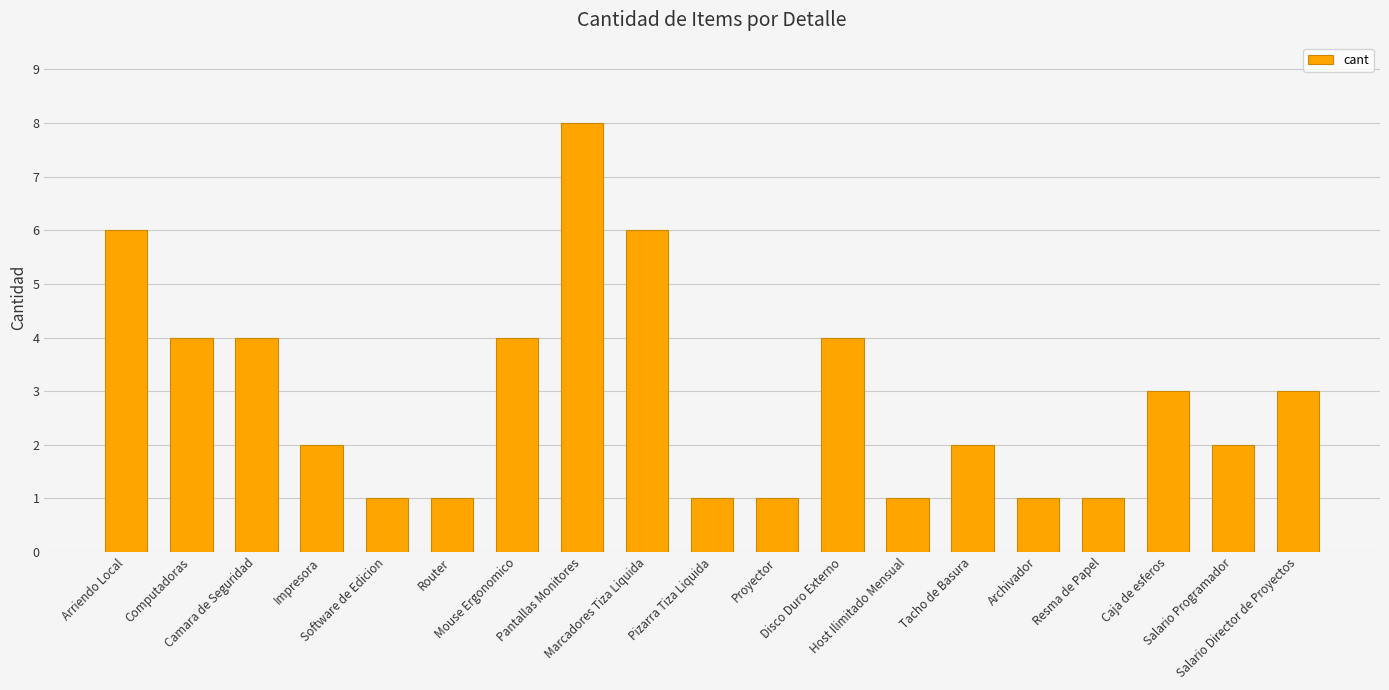

How many bars are there in total?

19